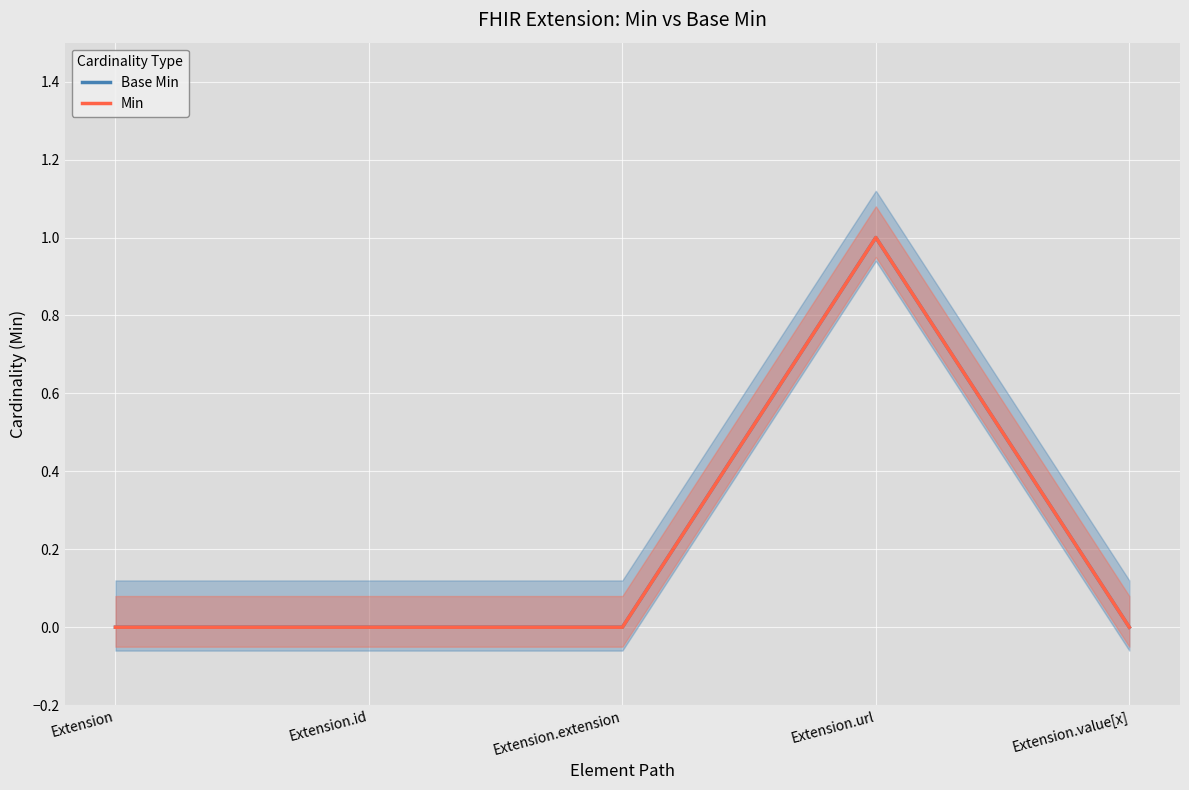

The Base Min series shows -1 at Extension.extension. True or false?

False